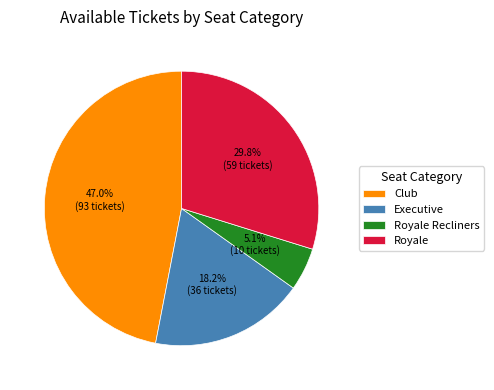

Which slice is the largest?

Club